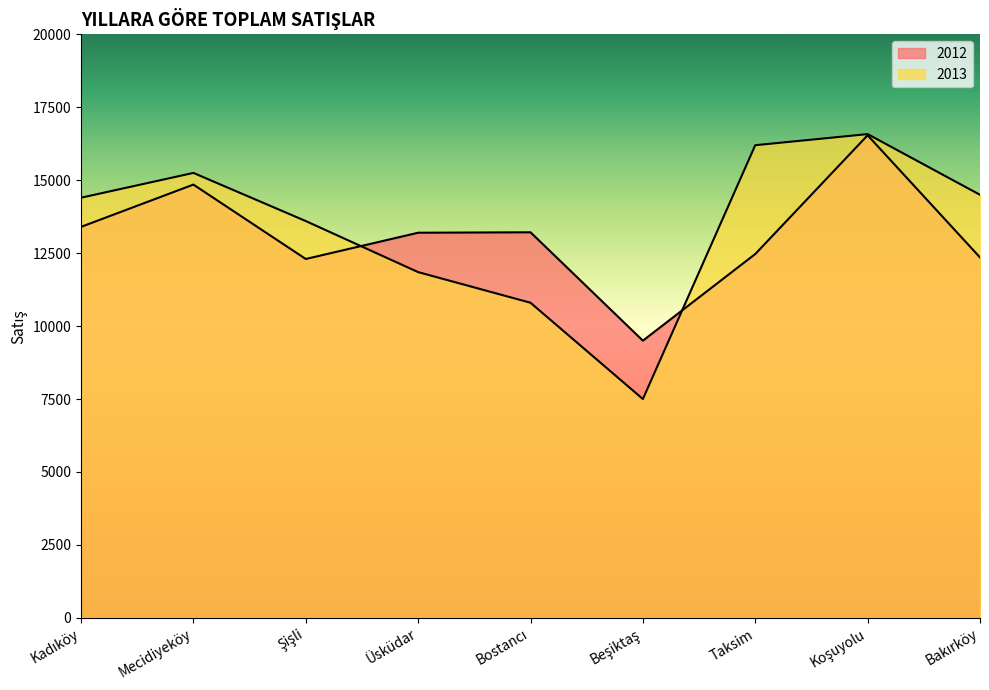

How many values in the 2013 series exceed 14400?

4